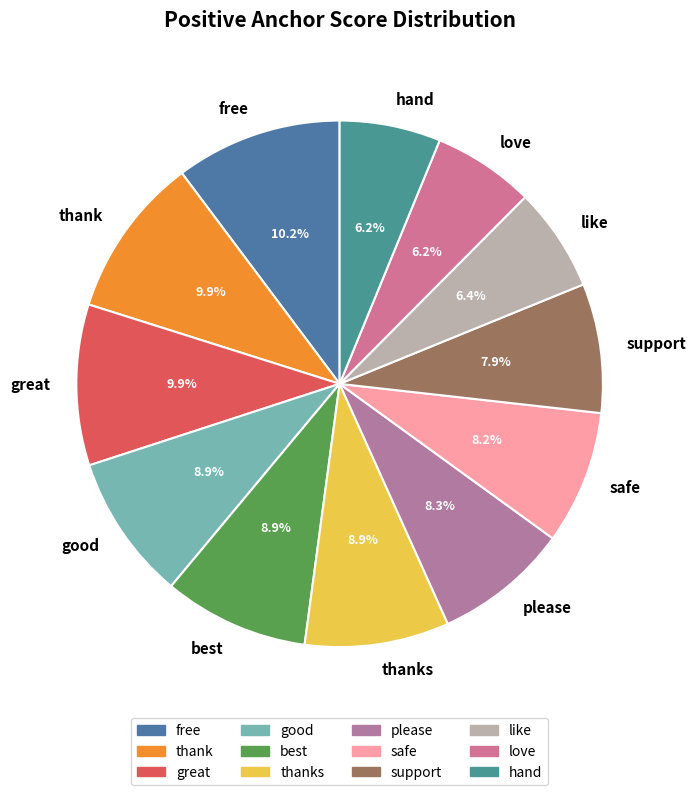

Count the number of slices in the pie.

12